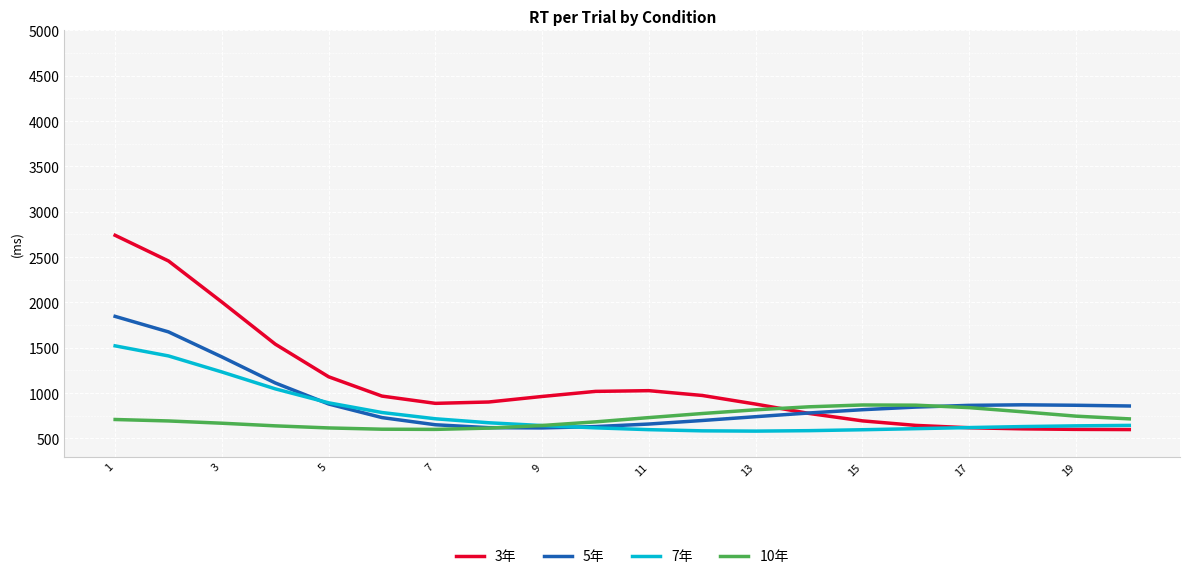

How many times do 7年 and 5年 cross each other?

2